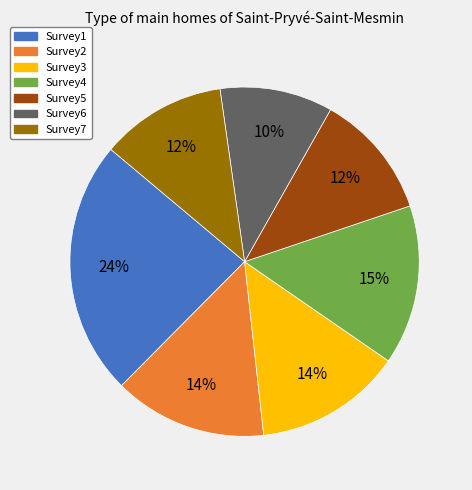

Count the number of slices in the pie.

7